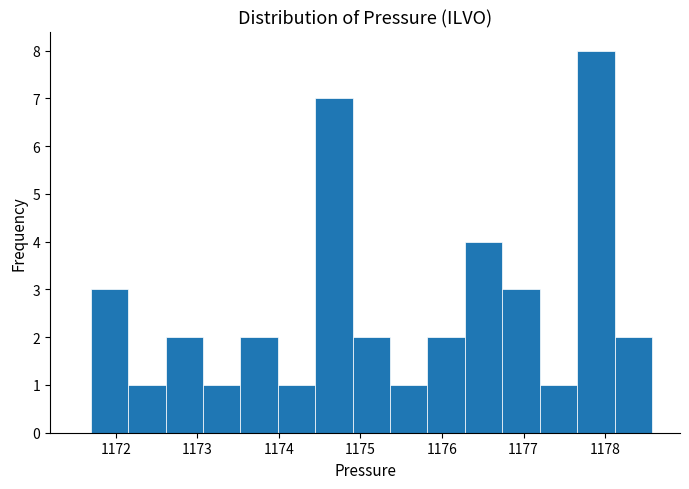

How tall is the bar that spans 1174.4 to 1174.9 on the x-axis? Neither the bar edges nor the heights are printed on the chart, so give them approximately, as read against the axes.

7